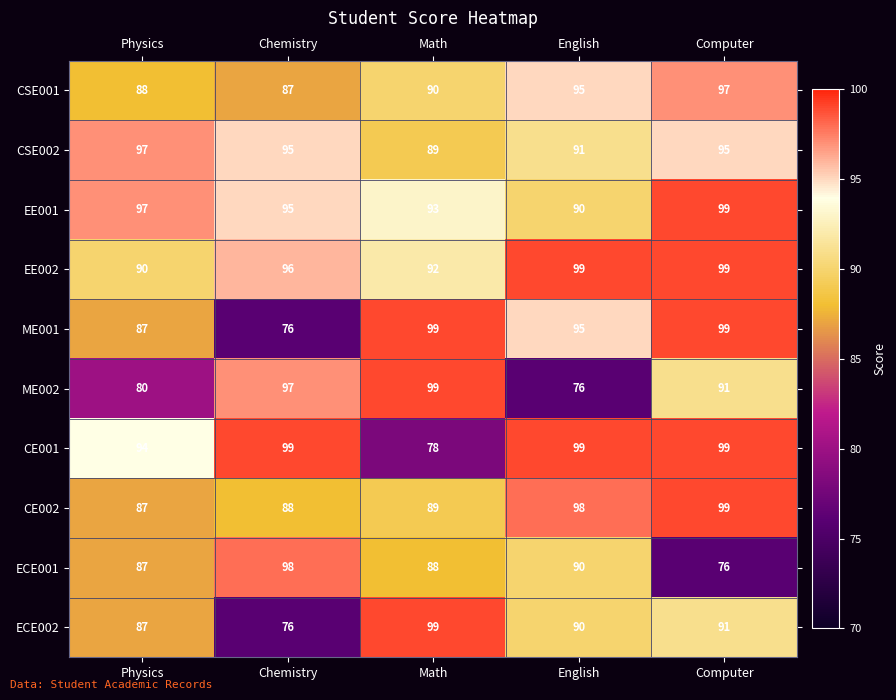

Is it true that ME002 equals 123 at English?

False